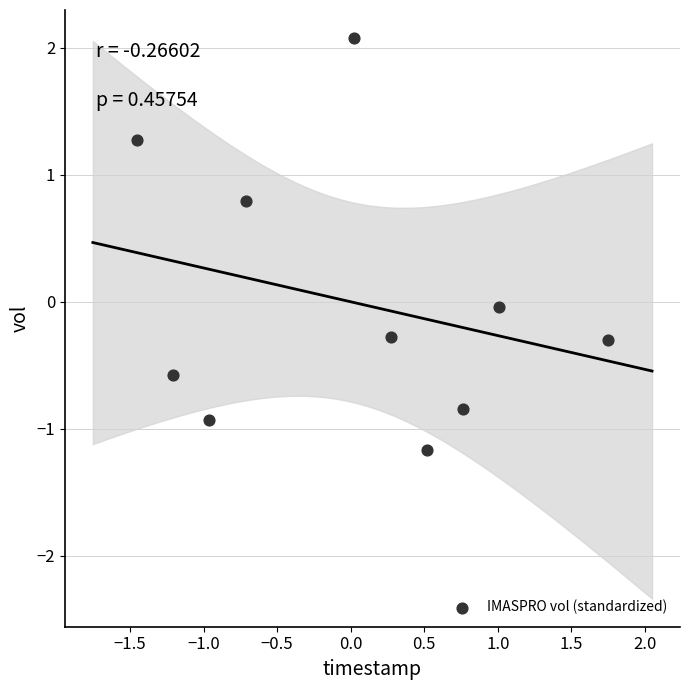

What is the range of Y values (max minus min)?

3.2